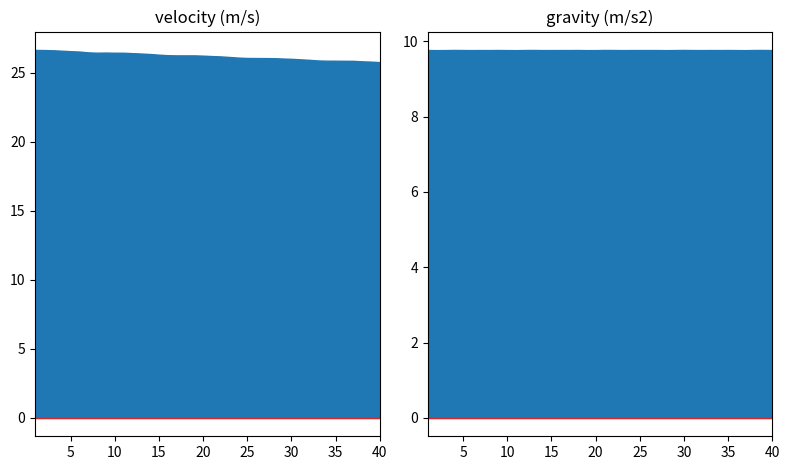

True or false: velocity (m/s) and gravity (m/s2) intersect in this chart.

False